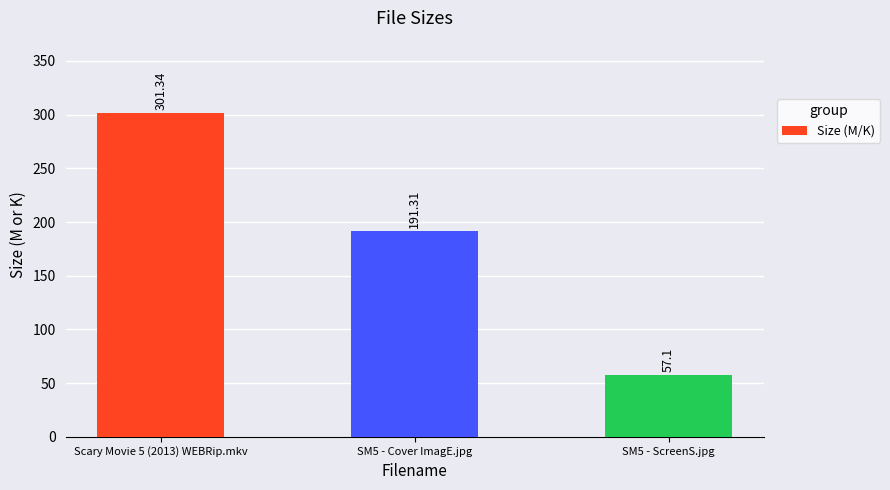

At which label does the data first exceed 191?

Scary Movie 5 (2013) WEBRip.mkv